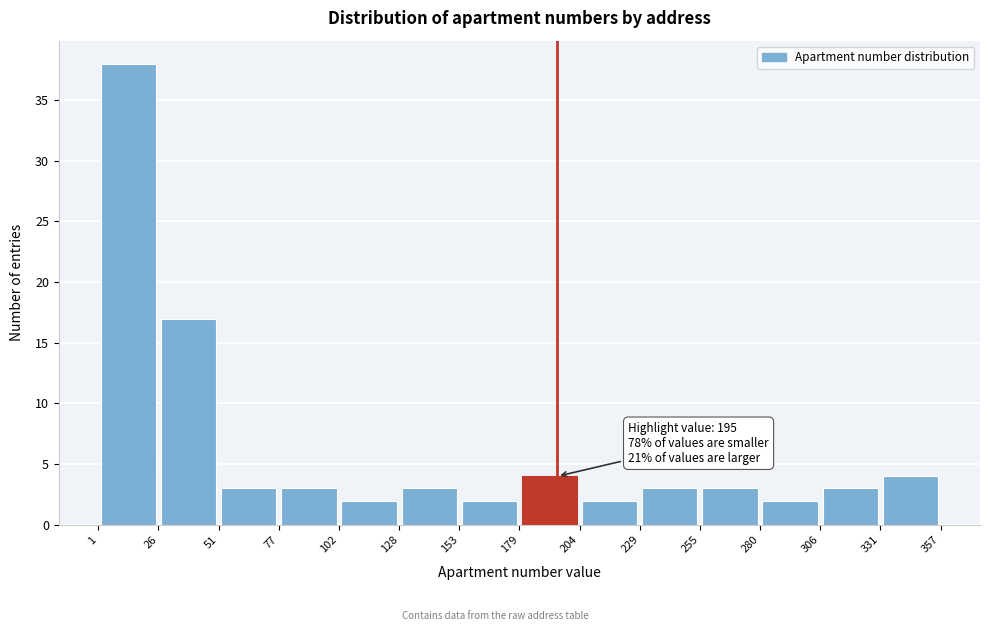

Over which range of the x-axis is the bar tallest?

1 to 26